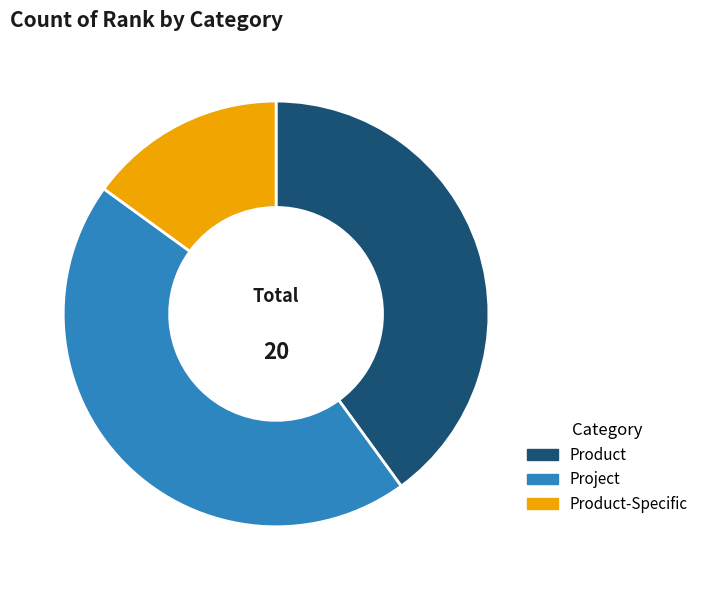

What is the smallest slice in the pie chart?

Product-Specific